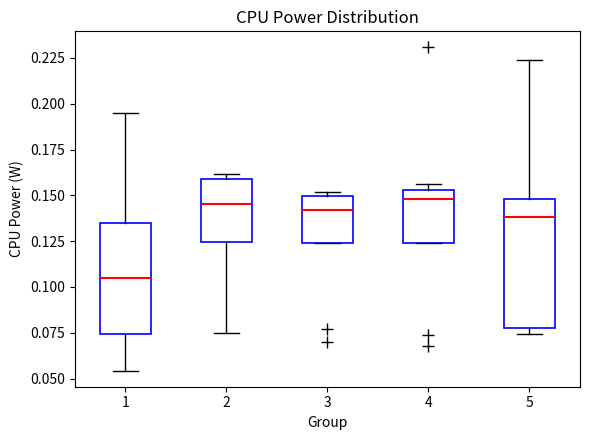

Which box is the tallest, from its lower edge to its upper edge?

5